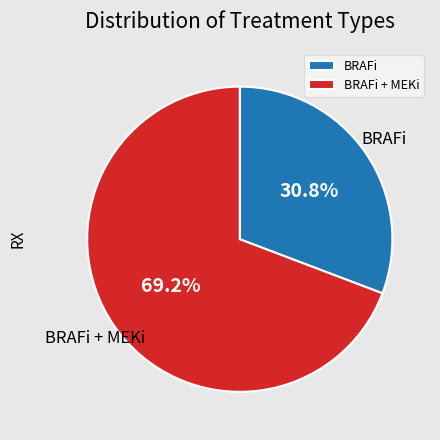

Is it true that BRAFi is 31% of the pie?

True